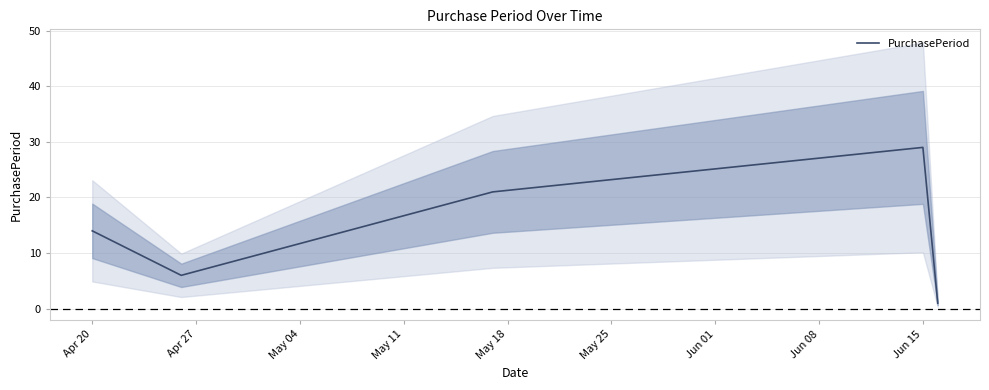

At which label is PurchasePeriod closest to 15?

Apr 20